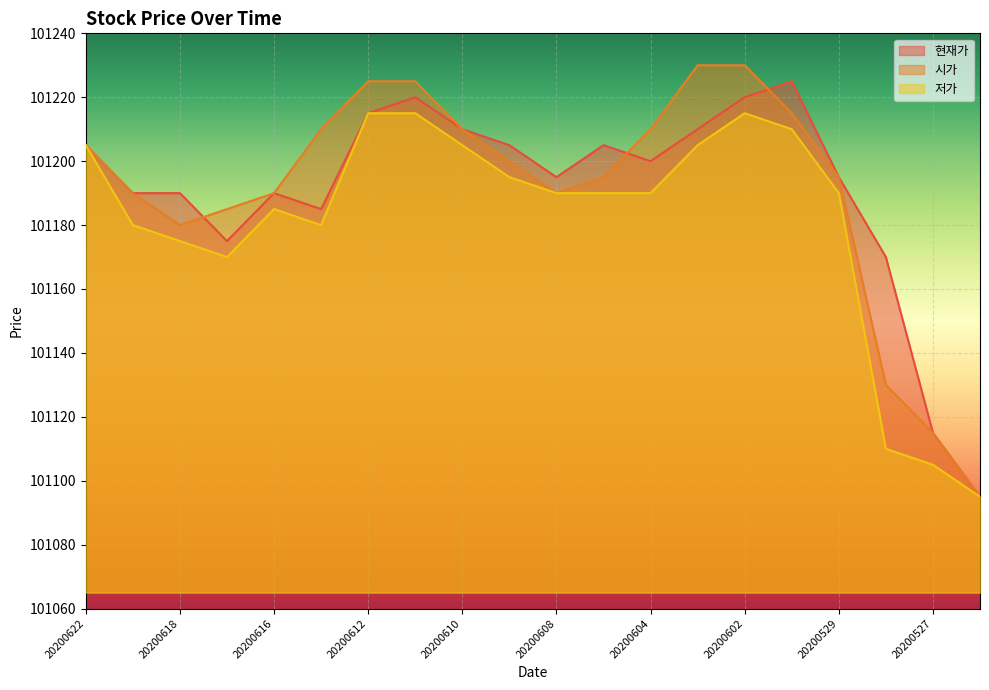

How many intersections are there between 현재가 and 시가?

3